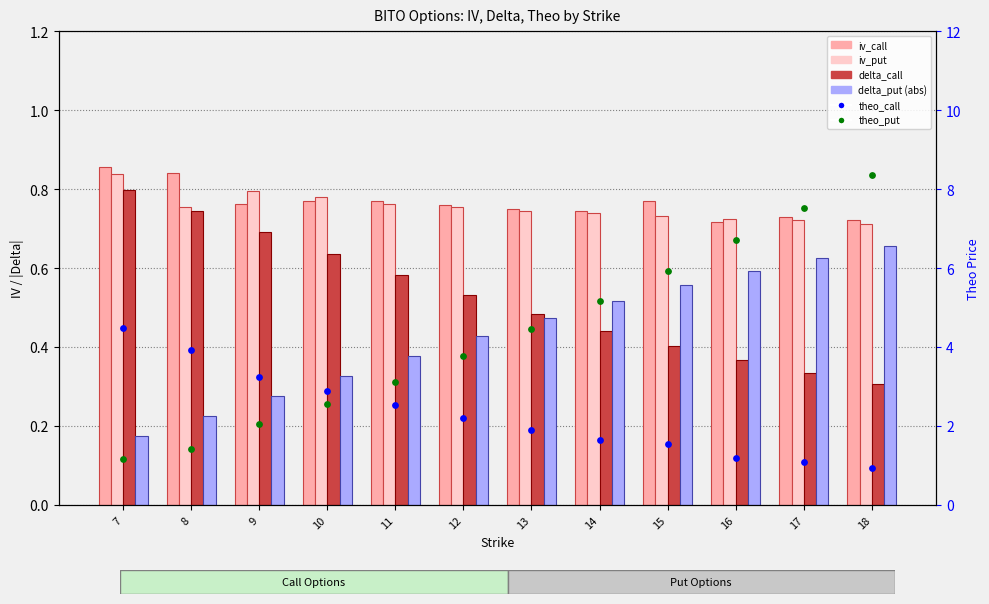

Which series has the largest total across all categories?

theo_put